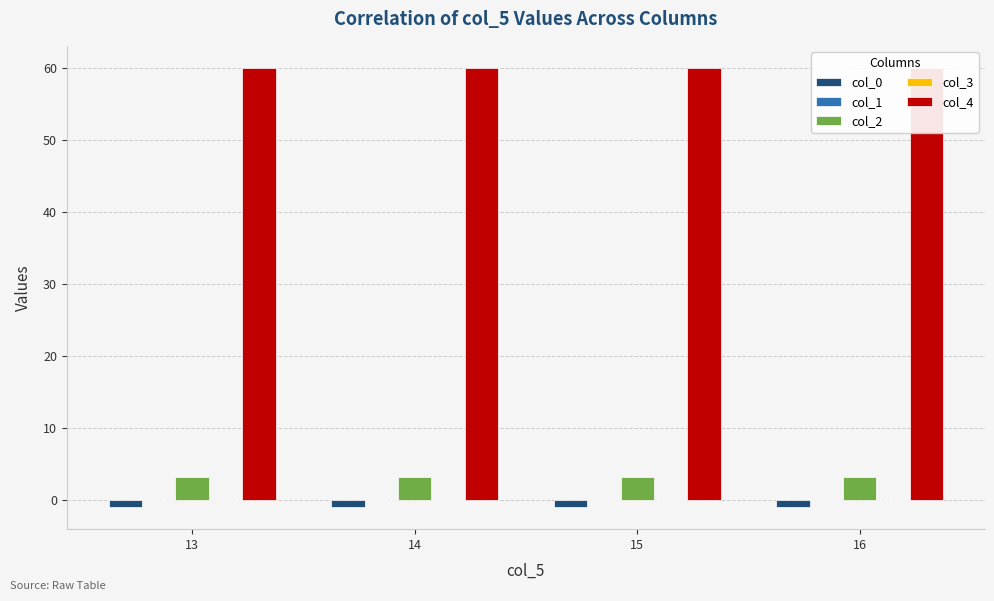

Rank the categories by col_2 value from lowest to highest.

13, 14, 15, 16